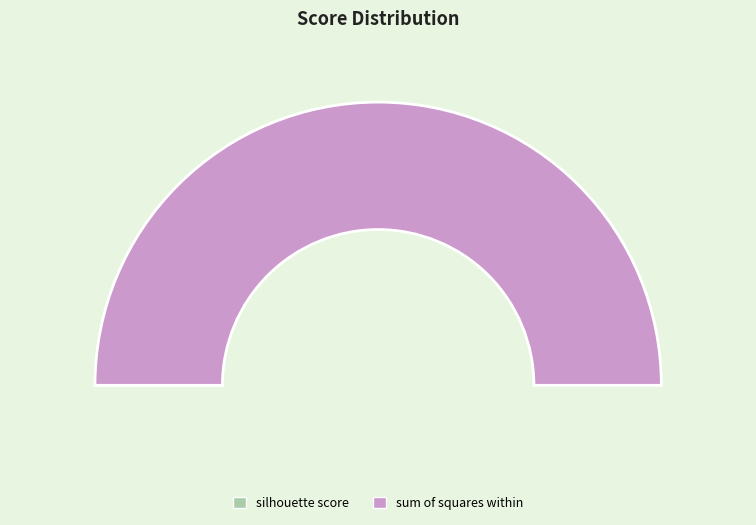

To the nearest percent, what is the combined percentage of silhouette score and sum of squares within?

100%